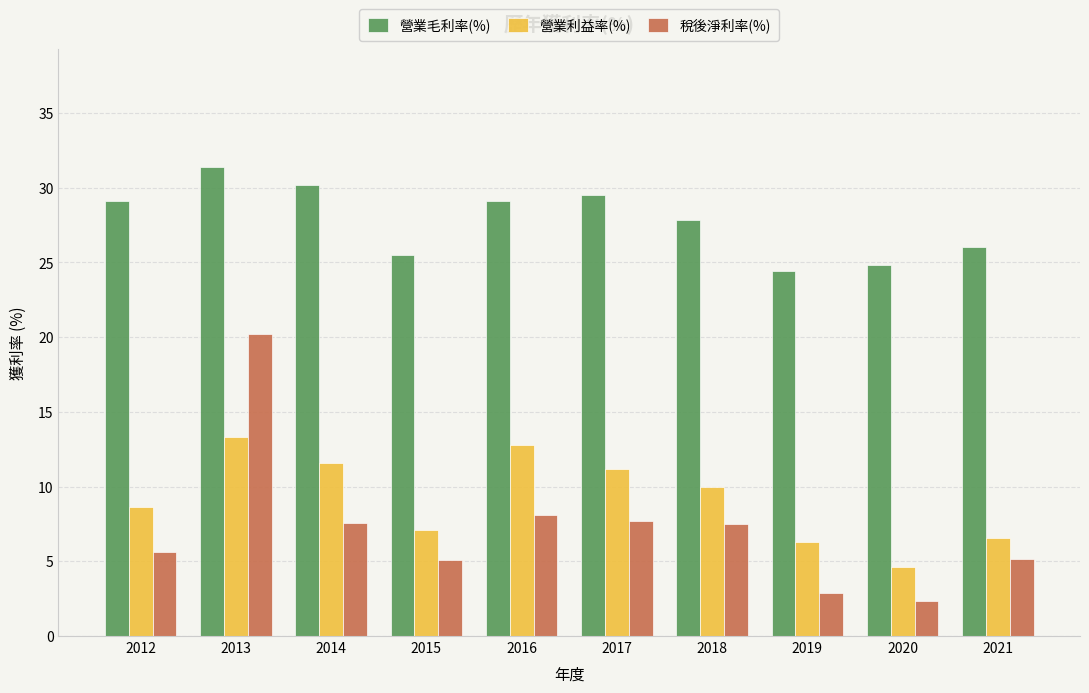

At 2013, list the series in order from smallest to largest.

營業利益率(%), 稅後淨利率(%), 營業毛利率(%)